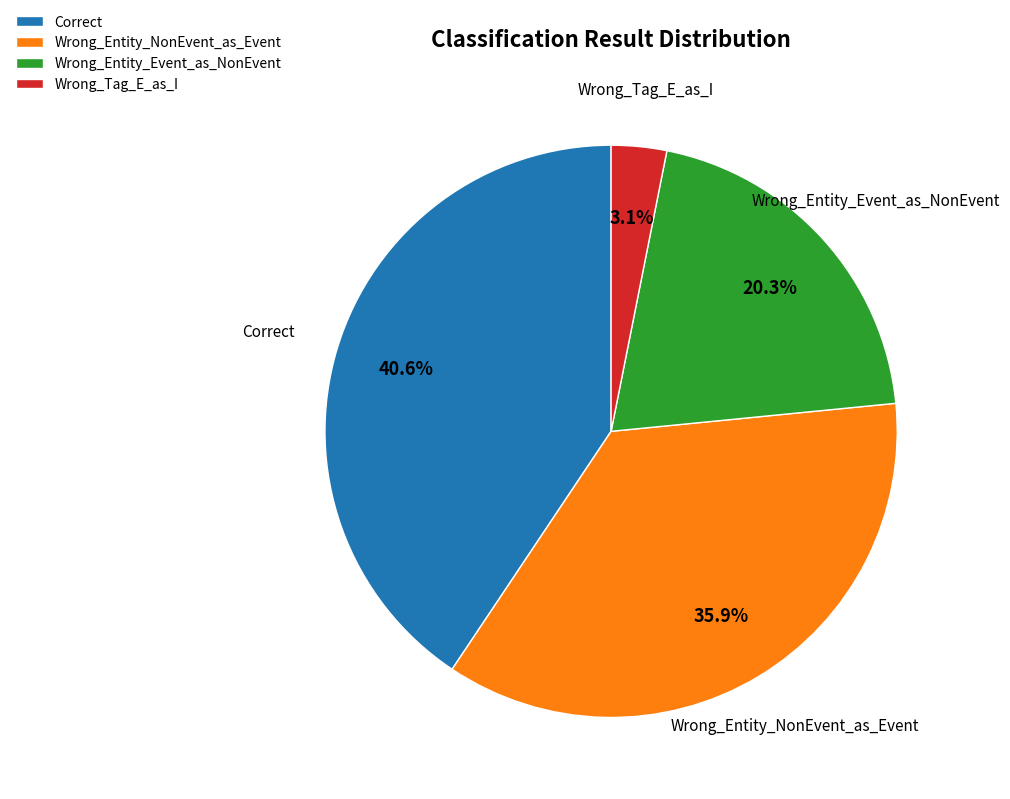

Combined, do Wrong_Entity_NonEvent_as_Event and Wrong_Tag_E_as_I account for over 50%?

No